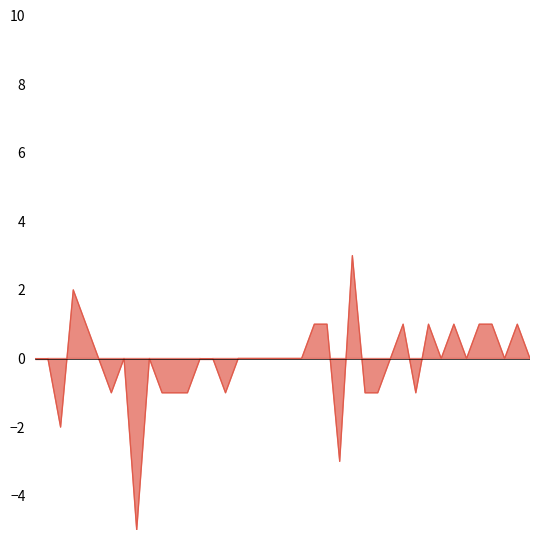

Reading left to right, extract all data points from this chart.

0	0	-2	2	1	0	-1	0	-5	0	-1	-1	-1	0	0	-1	0	0	0	0	0	0	1	1	-3	3	-1	-1	0	1	-1	1	0	1	0	1	1	0	1	0